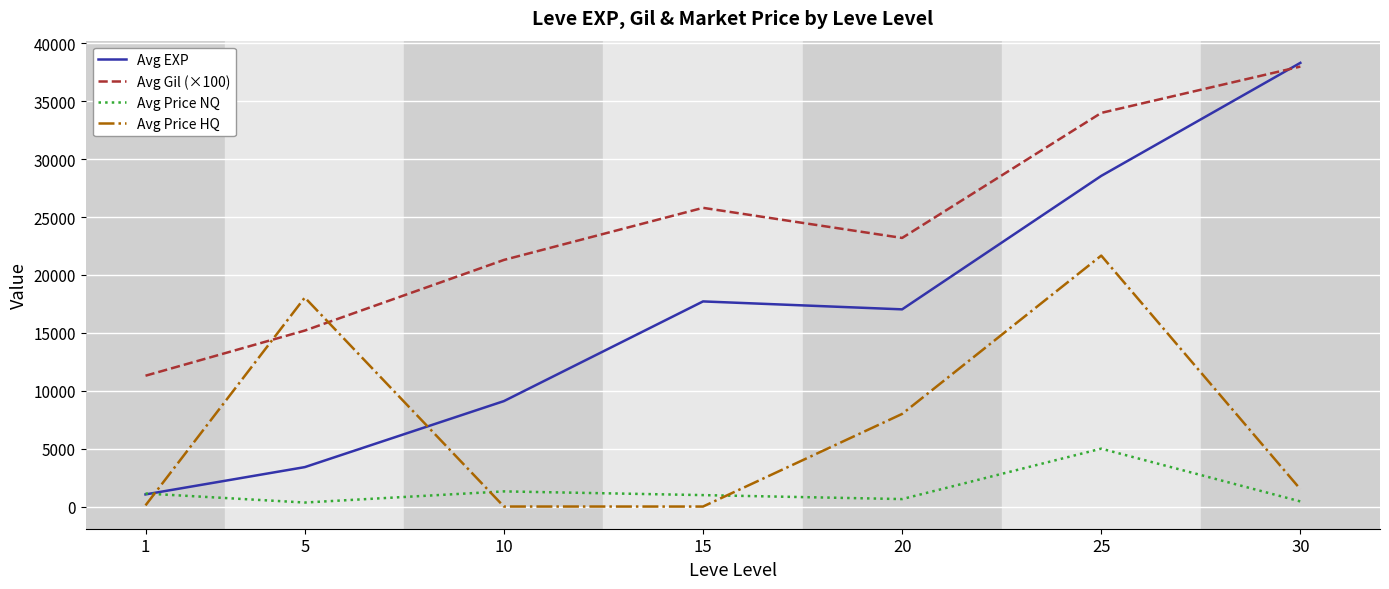

Is this an area chart (filled region under the line)?

No